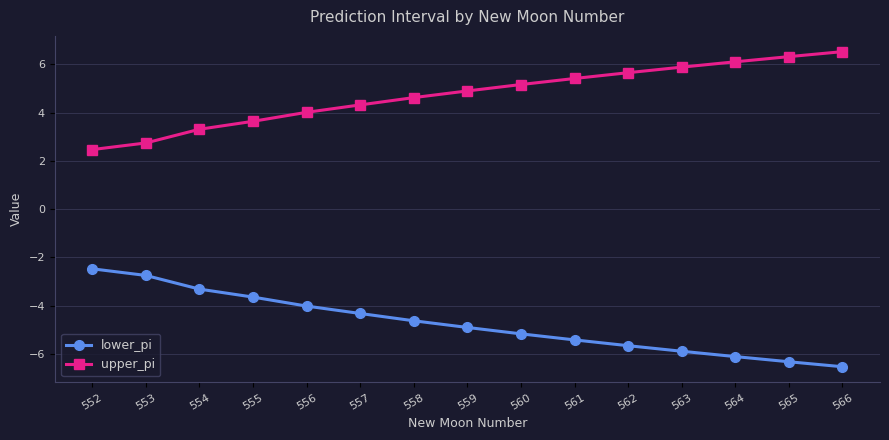

What is the difference between the maximum and minimum values in the lower_pi series?

4.1